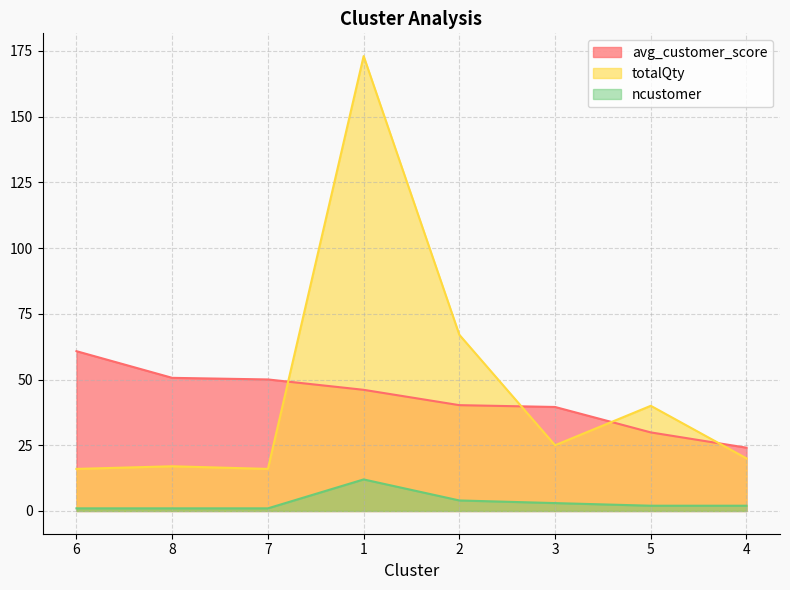

In ncustomer, how many points are higher than both neighbors (excluding endpoints)?

1